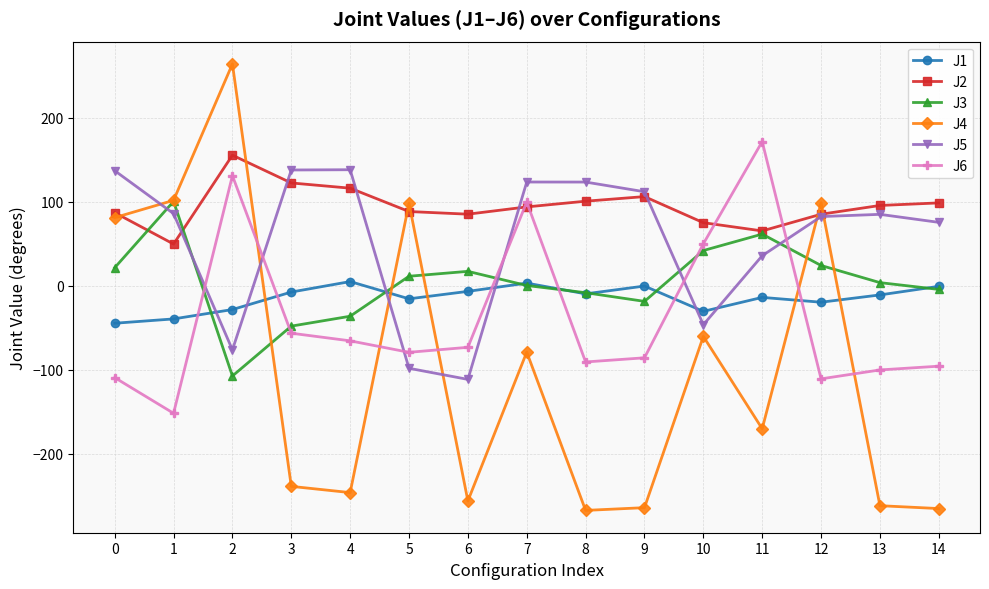

Which series has the widest spread of values?

J4